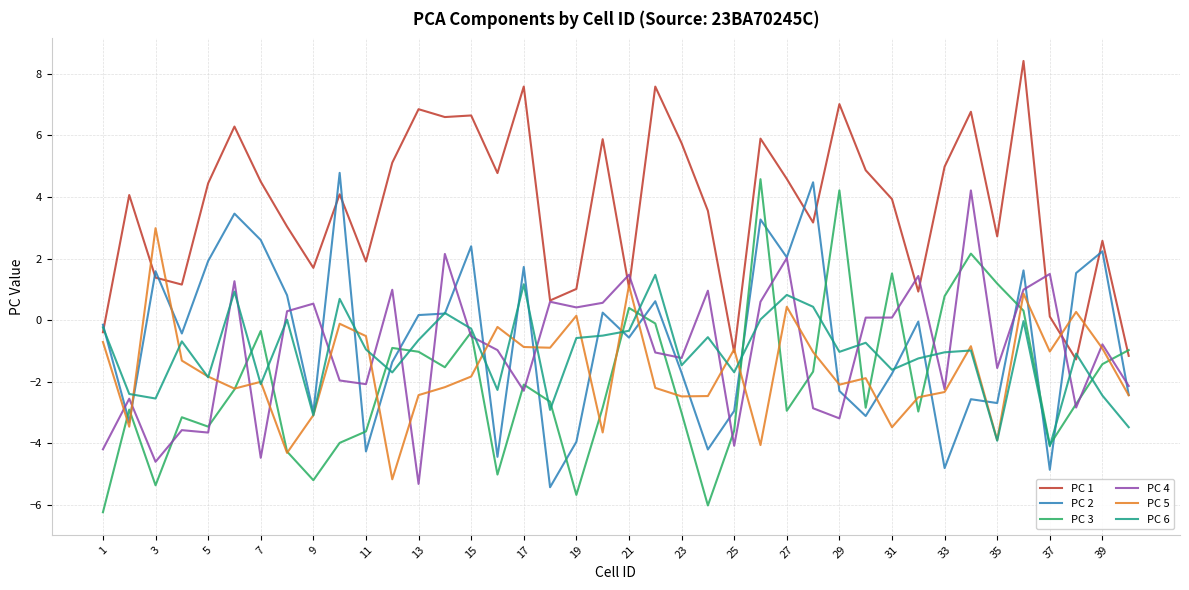

Which series has the largest total across all categories?

PC 1